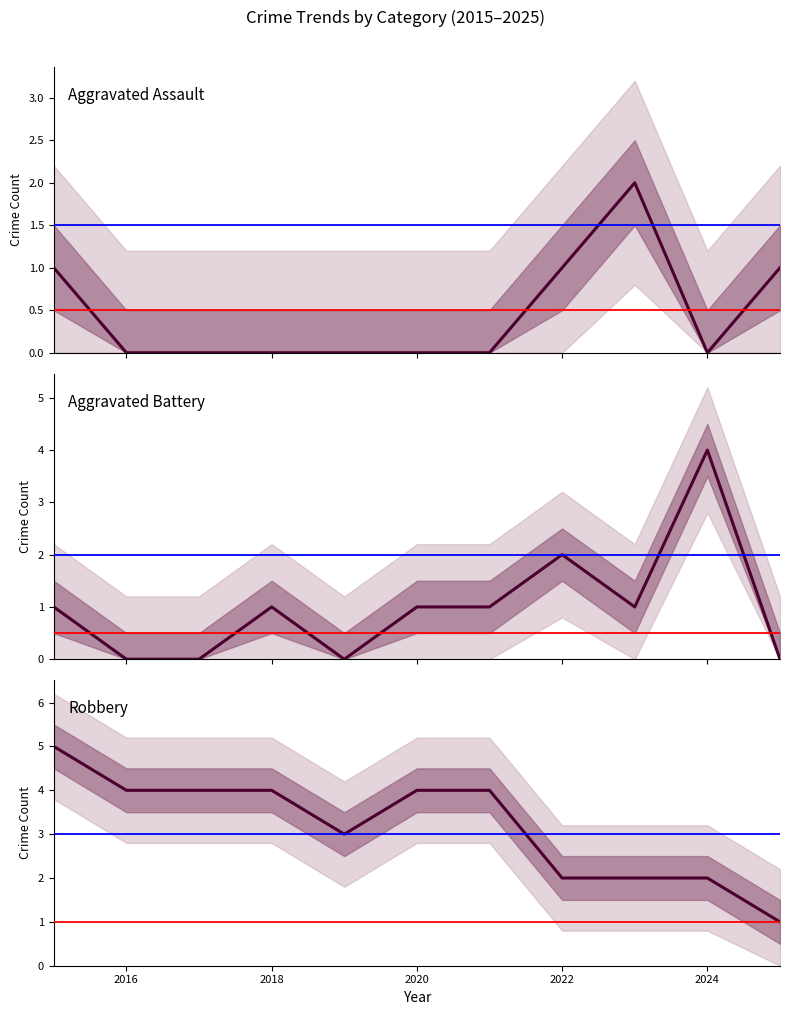

How many data points does each series have?

11